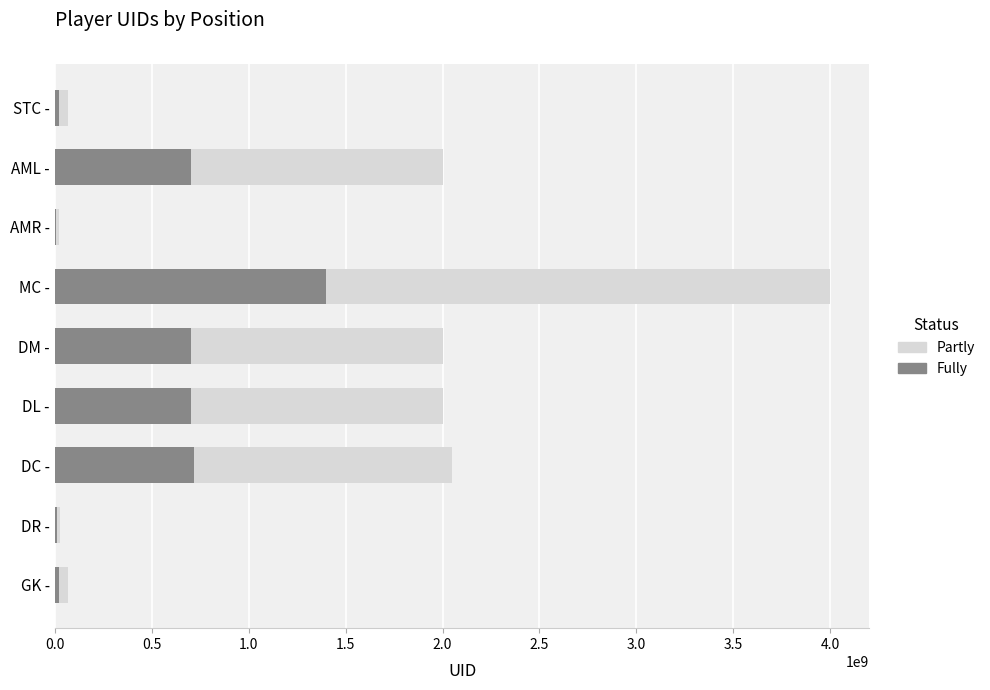

Does the chart contain stacked bars?

No